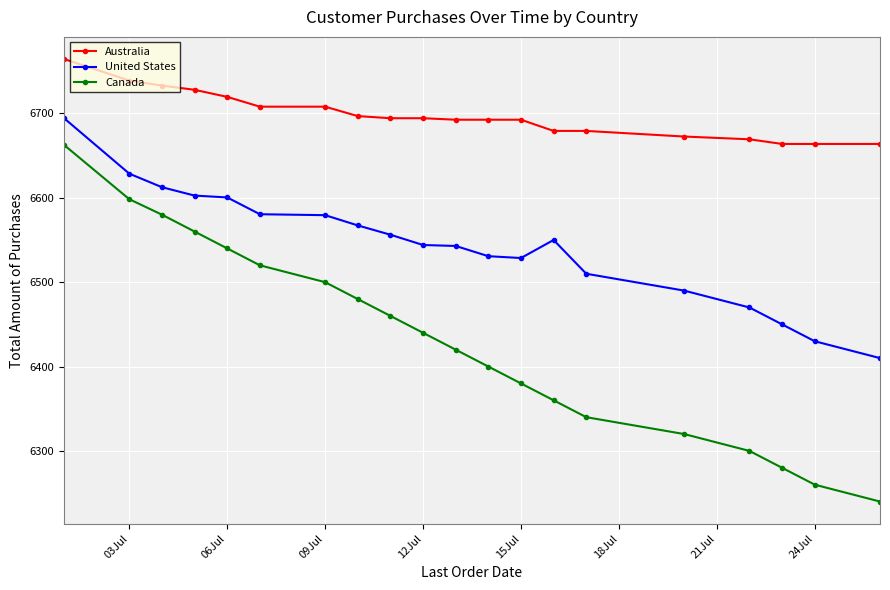

Which series has the largest total across all categories?

Australia